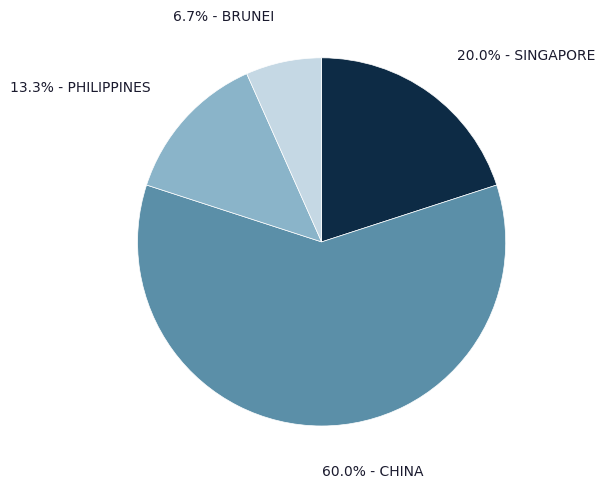

Does any single category account for the majority?

Yes